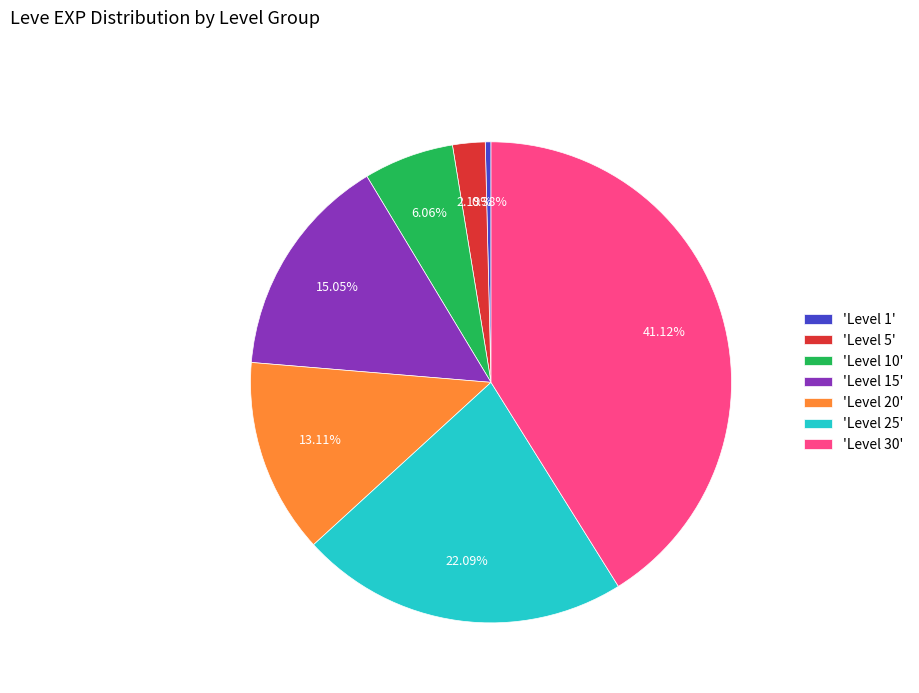

Does 'Level 20' represent more than half of the total?

No